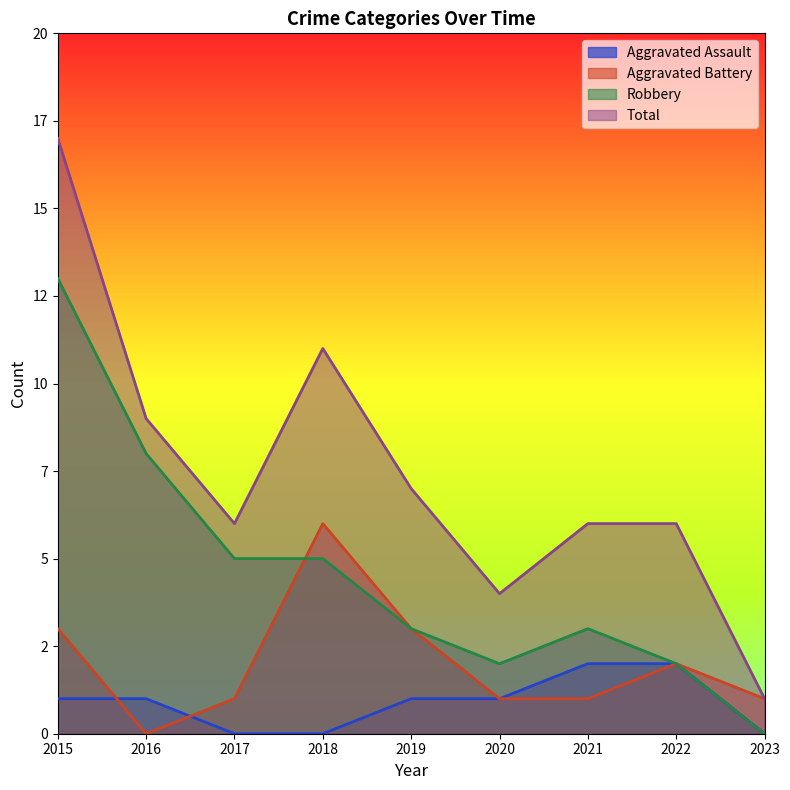

The Robbery series shows 2 at 2016. True or false?

False